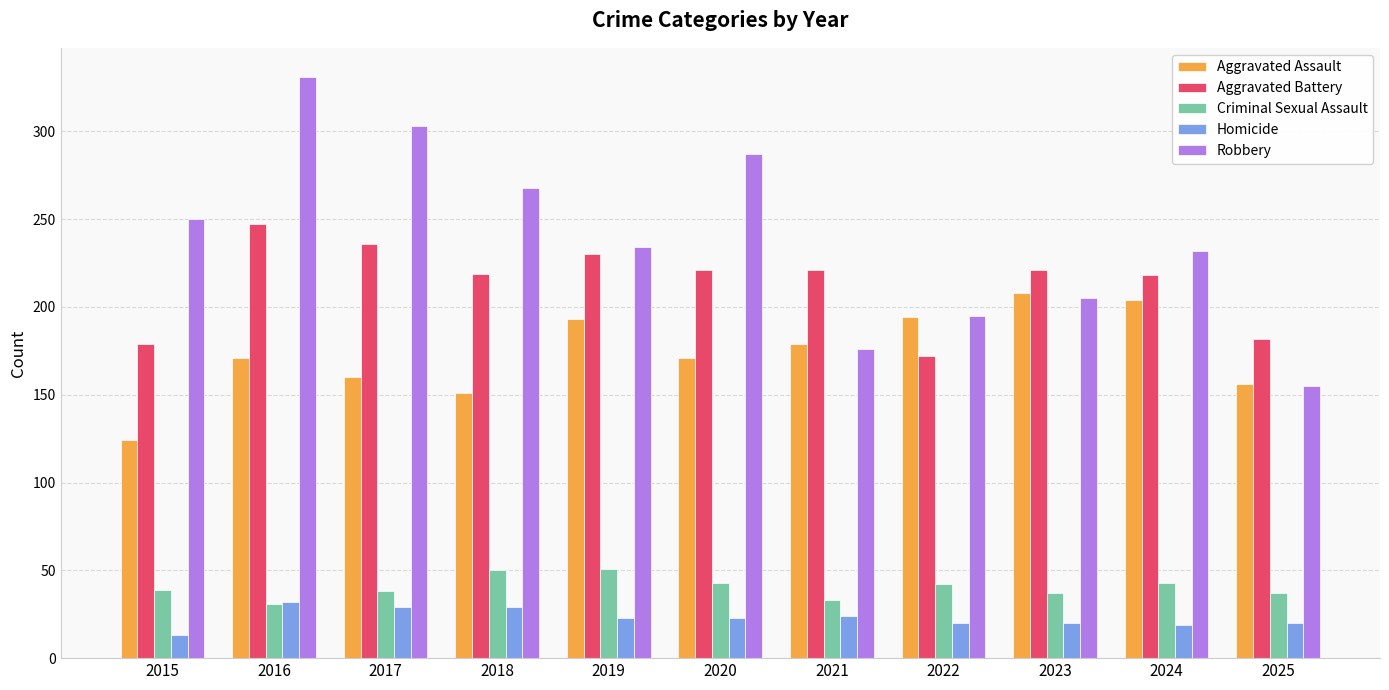

True or false: Criminal Sexual Assault has a value of 50 at 2017.

False